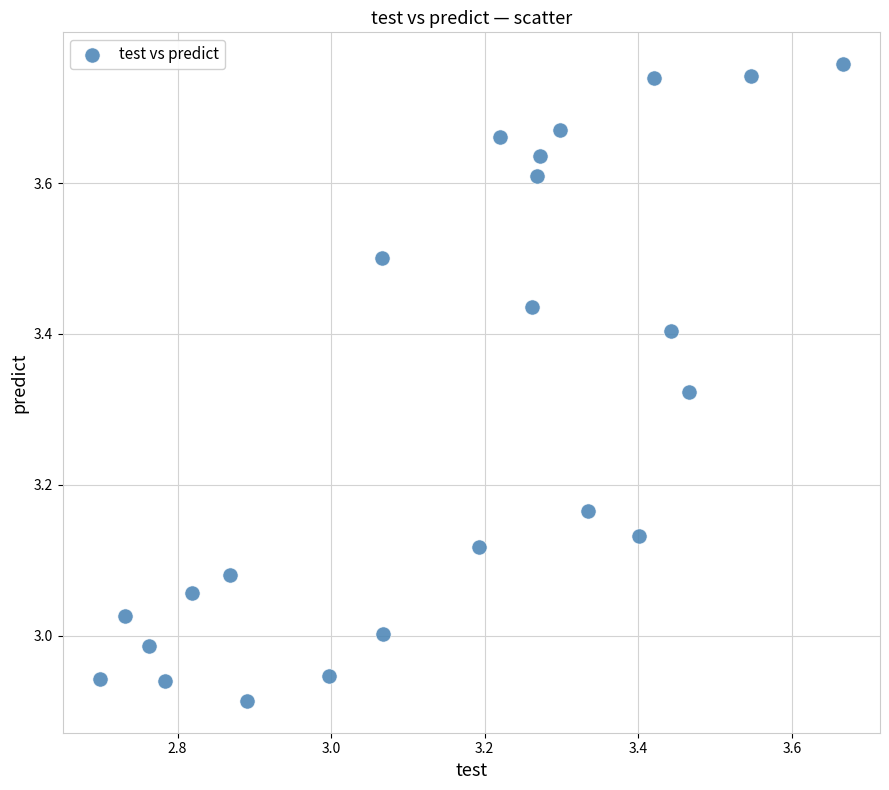

What is the range of Y values (max minus min)?

0.8